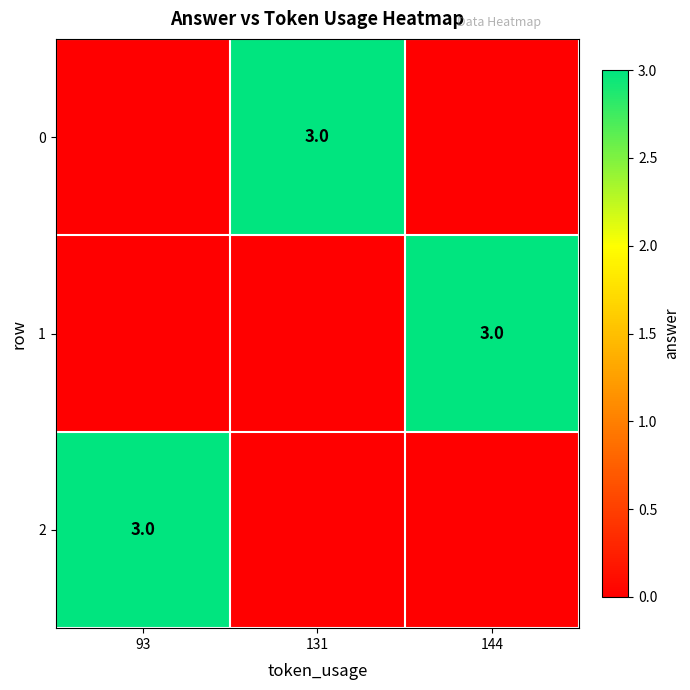

True or false: 0 has a value of 1 at 131.

False